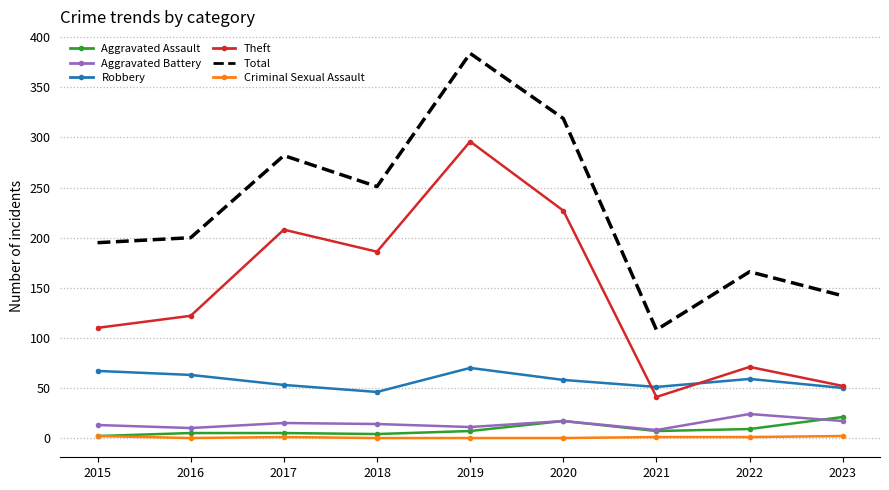

Rank the categories by Theft value from highest to lowest.

2019, 2020, 2017, 2018, 2016, 2015, 2022, 2023, 2021